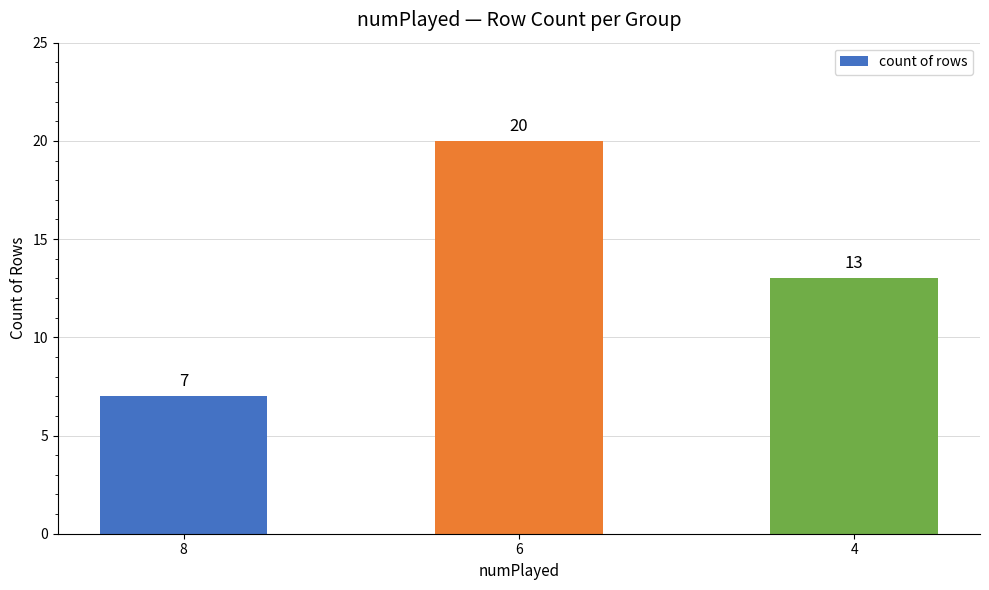

What is the change in value from 8 to 6?

+13